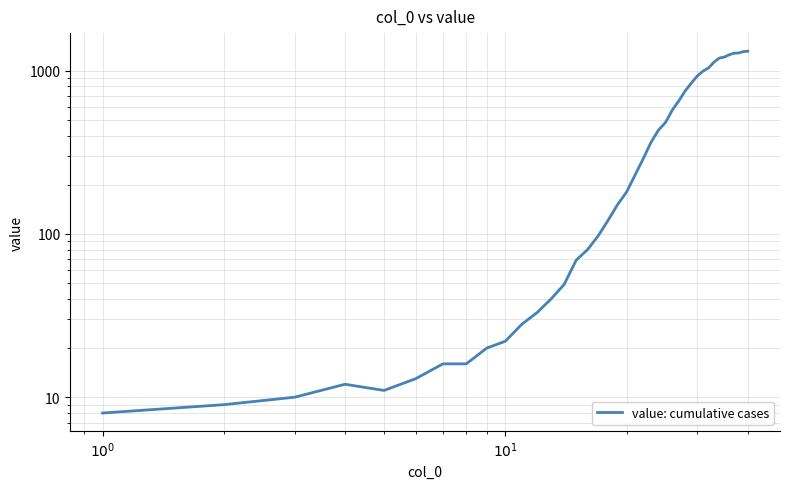

What is the difference between the maximum and minimum values?

1305